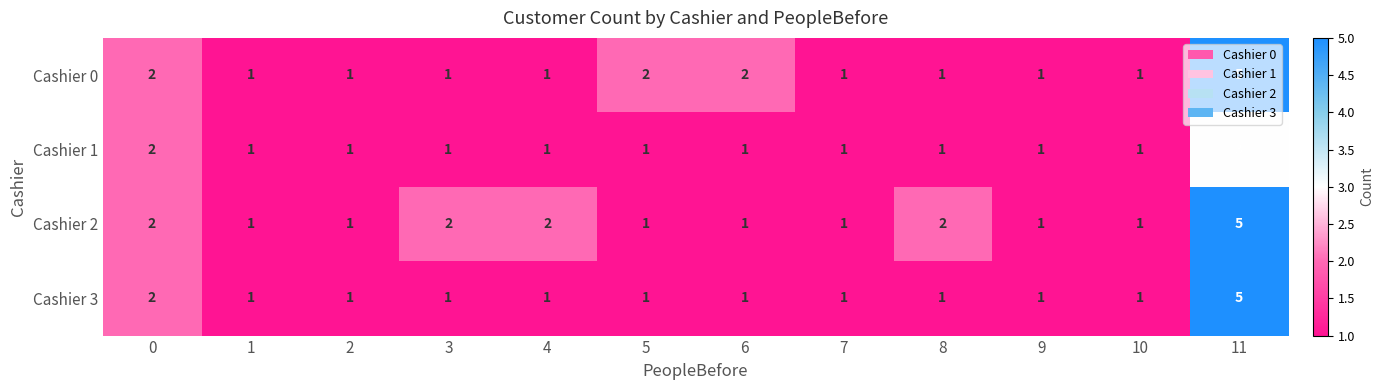

Which category has the highest value in the Cashier 0 series?

11